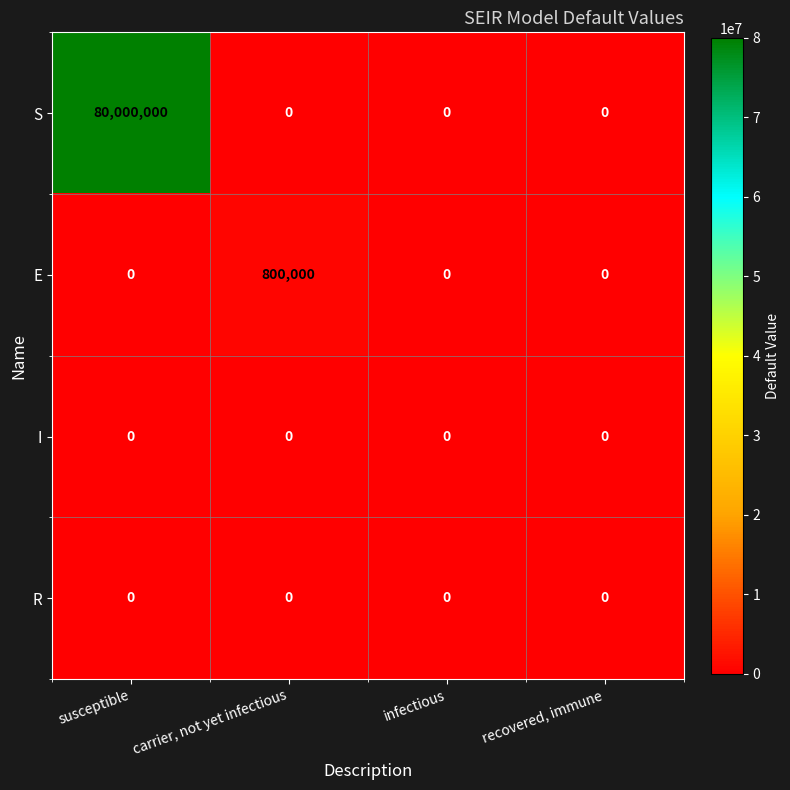

Reading left to right, transcribe all the data shown in this chart.

S: 80000000	0	0	0
E: 0	800000	0	0
I: 0	0	0	0
R: 0	0	0	0